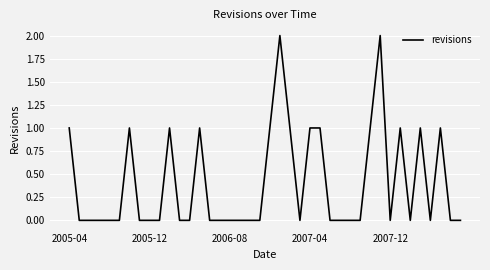

At which category does the data reach its first local peak?

6